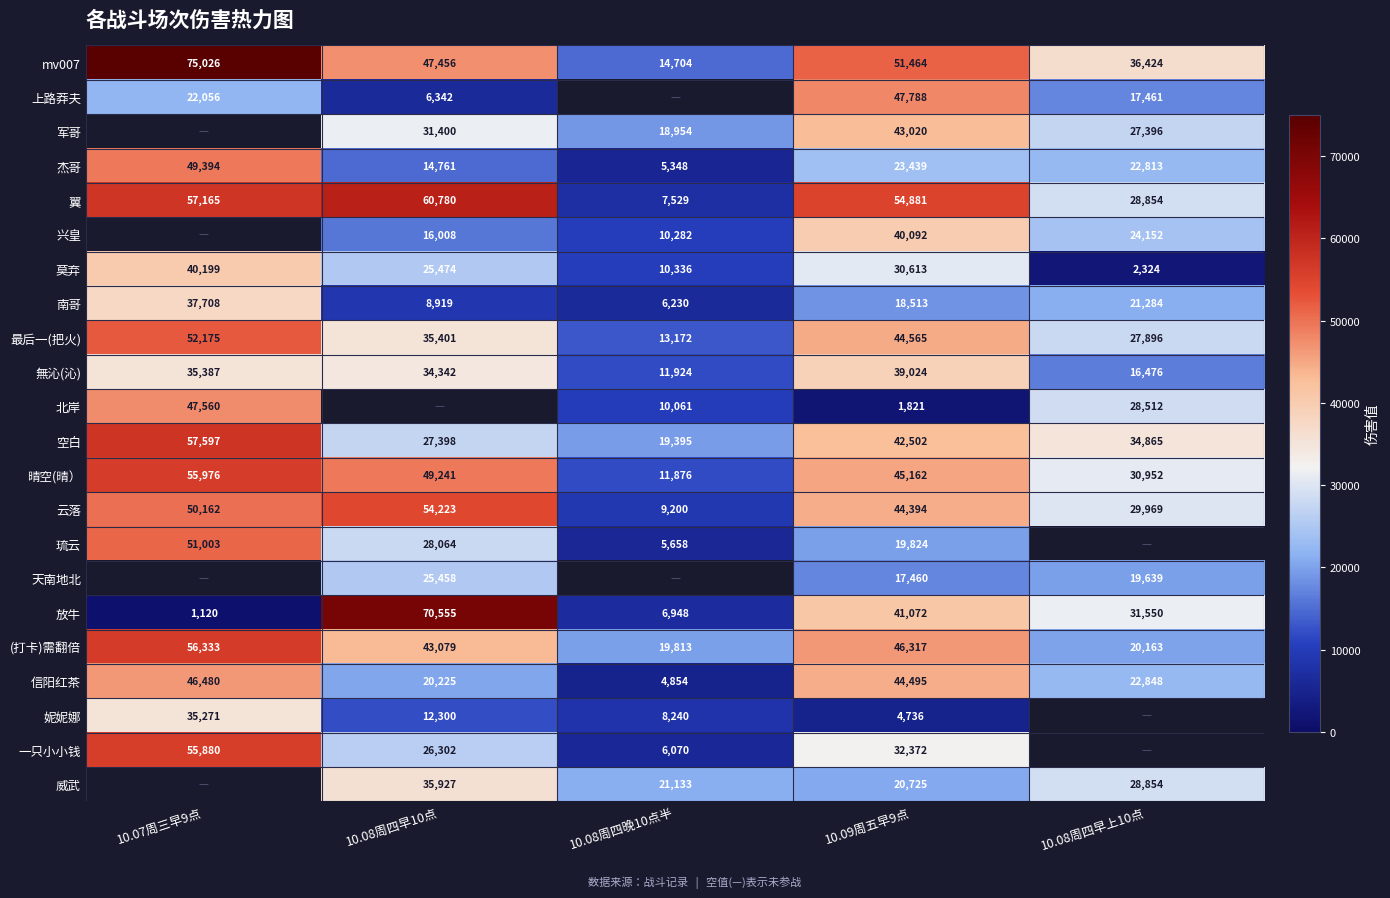

What is the average value of the 放牛 series?

30249